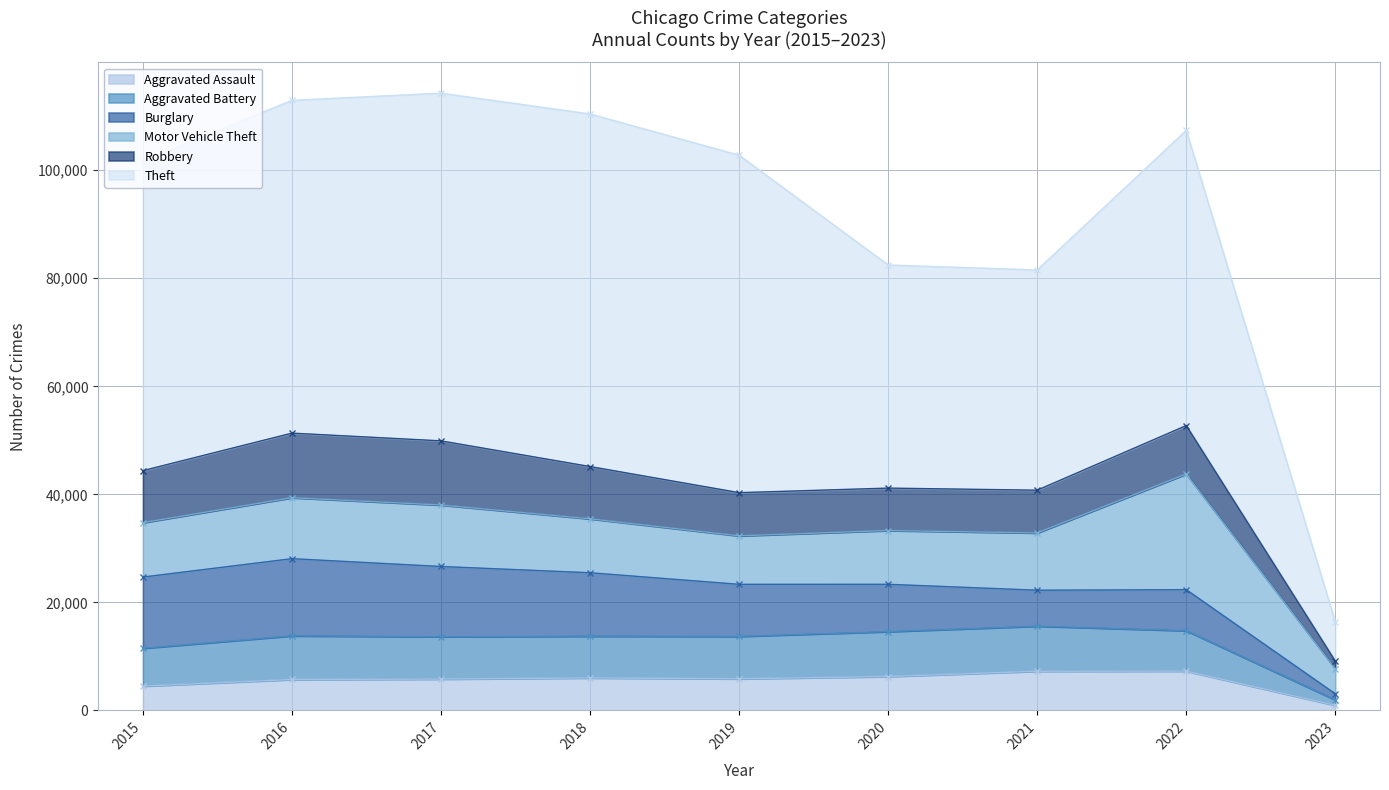

Between 2017 and 2020, which is larger?

2020